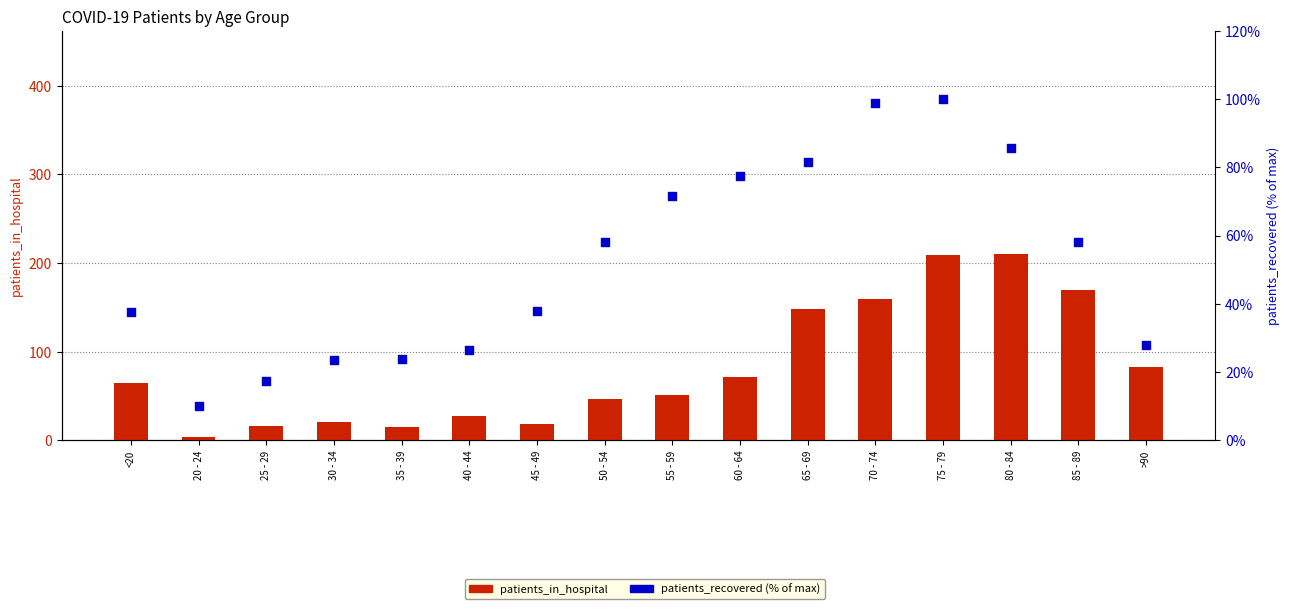

Which series contains the lowest Y value?

patients_in_hospital